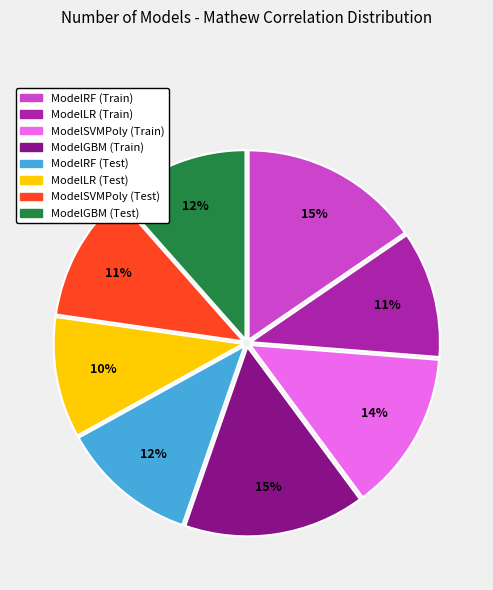

To the nearest percent, what portion does ModelGBM (Train) represent?

15%